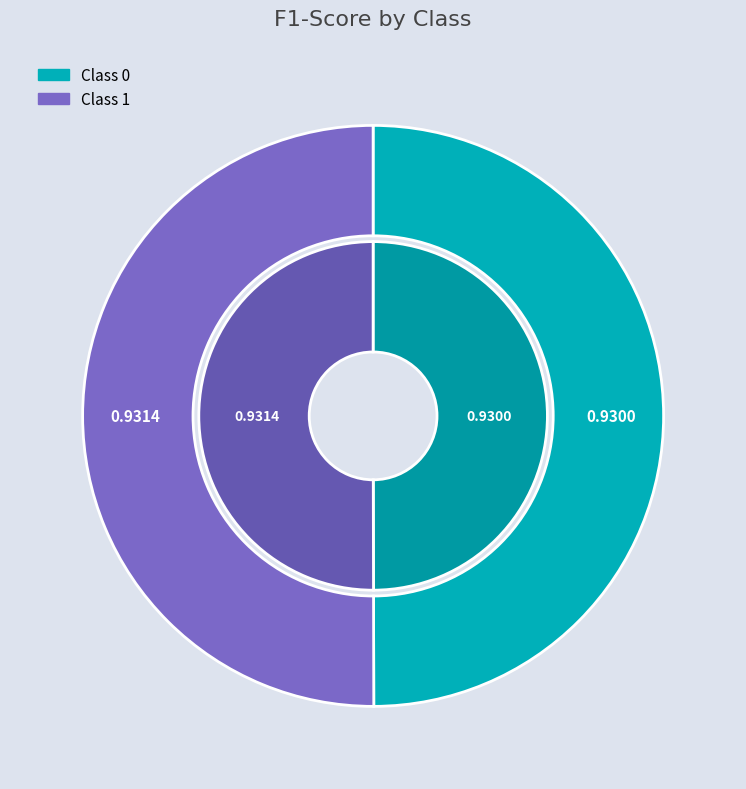

Which category has the biggest portion of the pie?

1